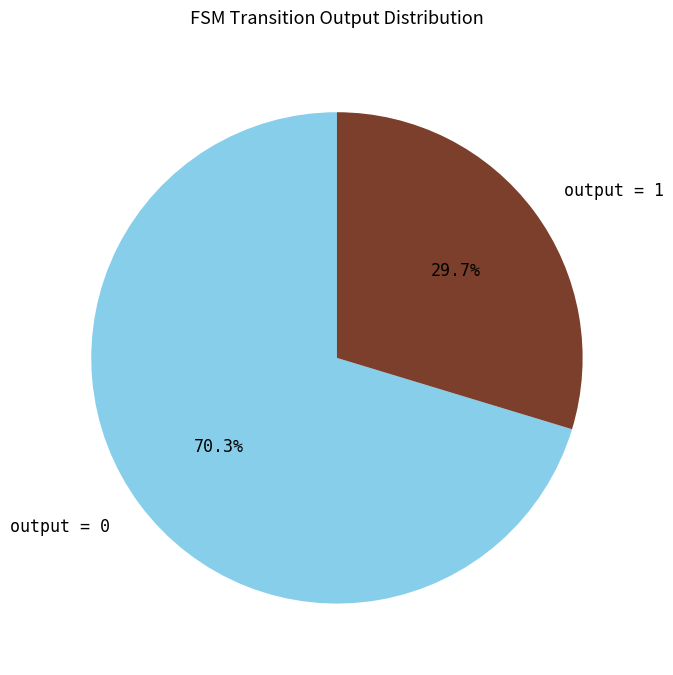

Which slice is the smallest?

output = 1